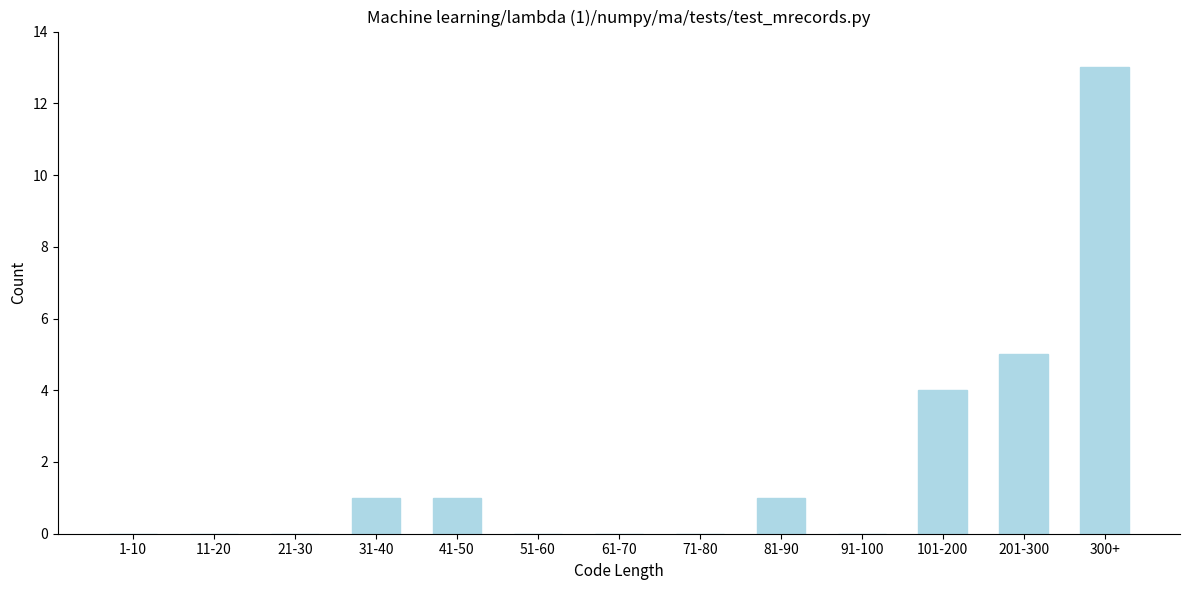

Reading left to right, what are all the values shown in this chart?

1-10=0	11-20=0	21-30=0	31-40=1	41-50=1	51-60=0	61-70=0	71-80=0	81-90=1	91-100=0	101-200=4	201-300=5	300+=13